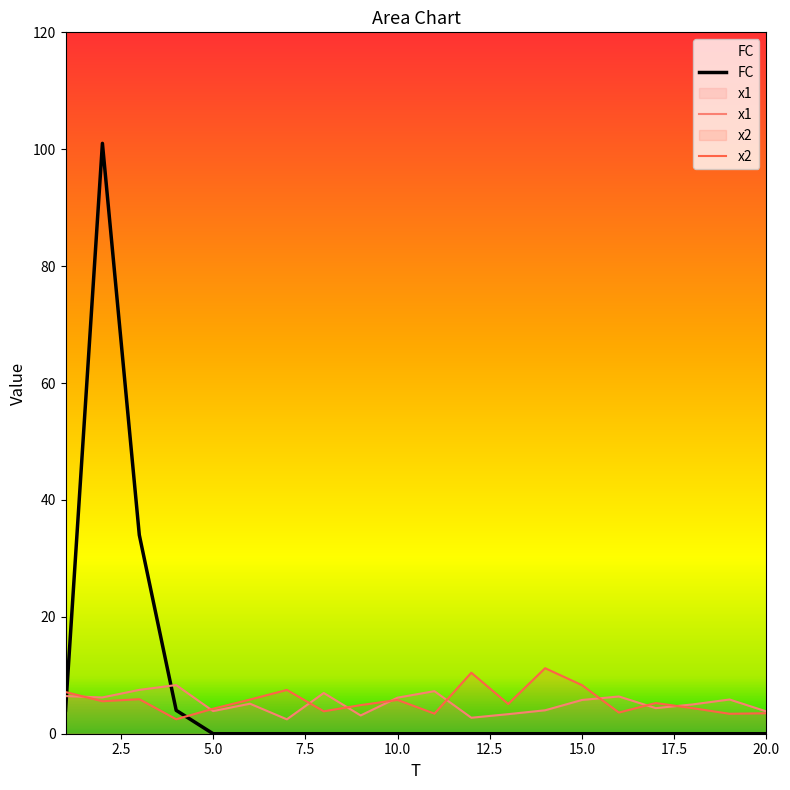

Does the chart have visible grid lines?

No